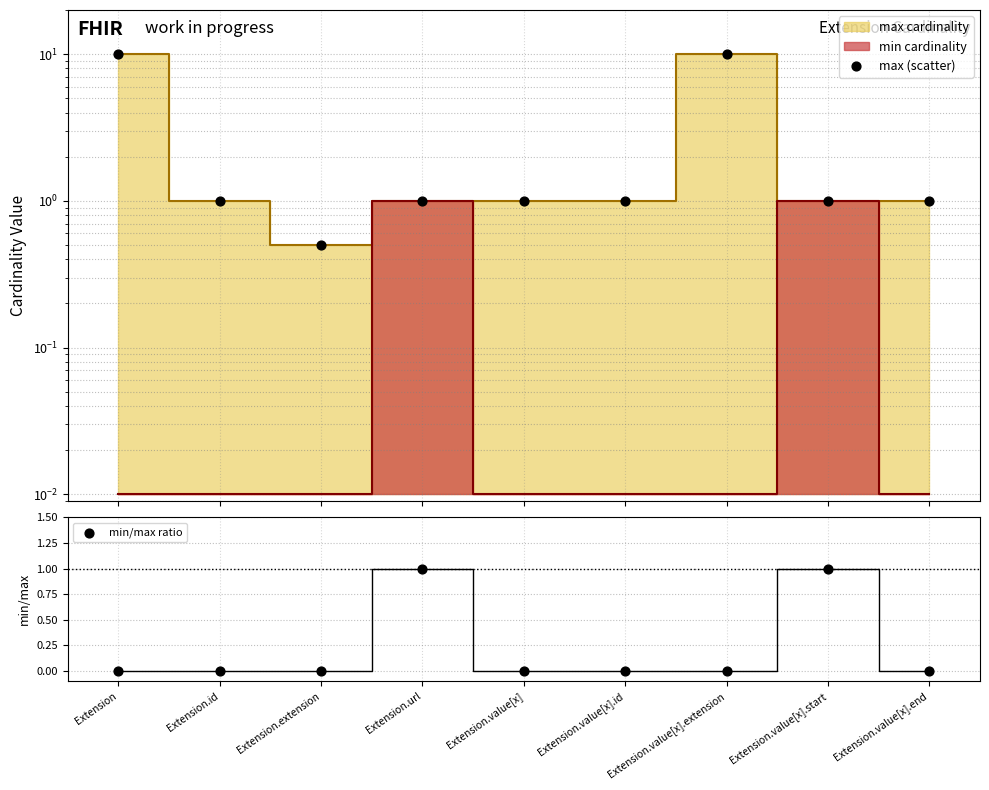

Which series has the largest total across all categories?

max (scatter)